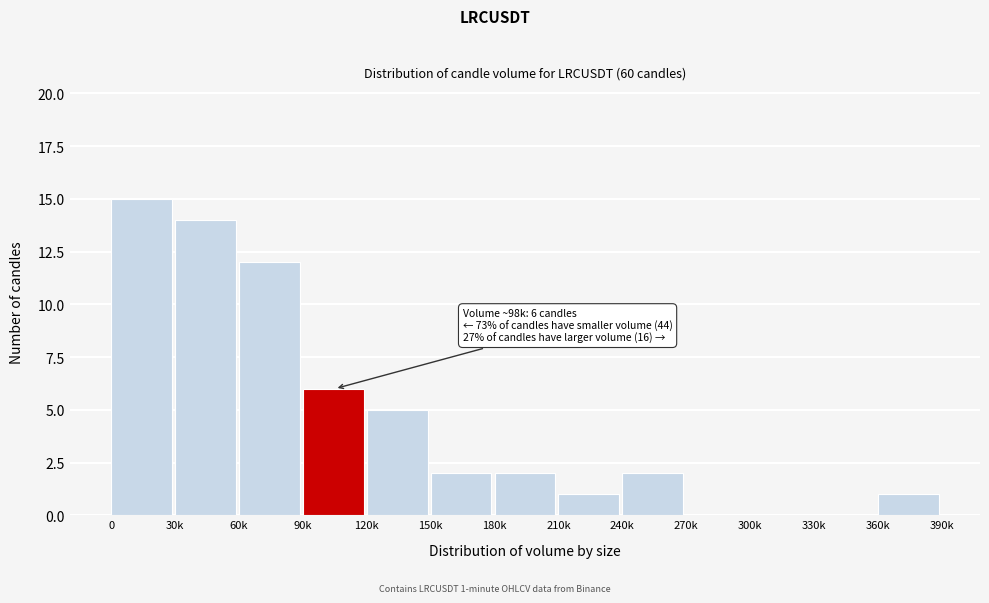

Reading right to left, what are all the values shown in this chart?

360k=1	330k=0	300k=0	270k=0	240k=2	210k=1	180k=2	150k=2	120k=5	90k=6	60k=12	30k=14	0=15